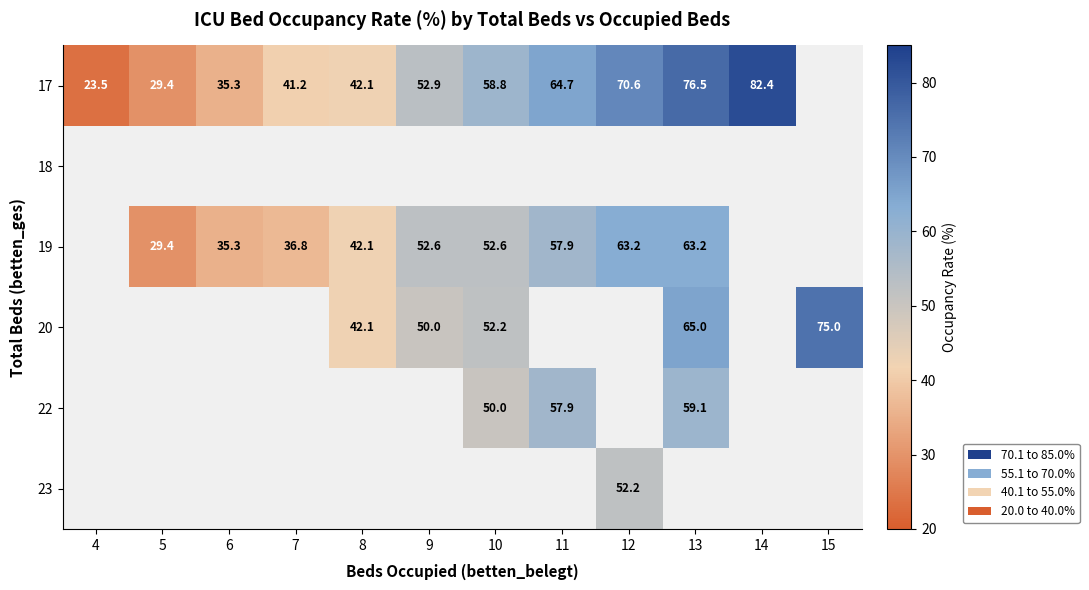

The 17 series shows 23.5 at 4. True or false?

True